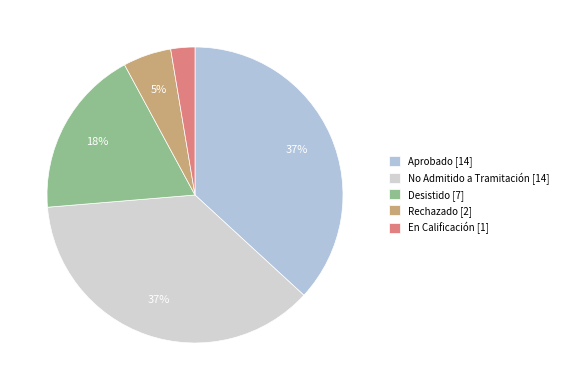

How many segments does this pie chart have?

5